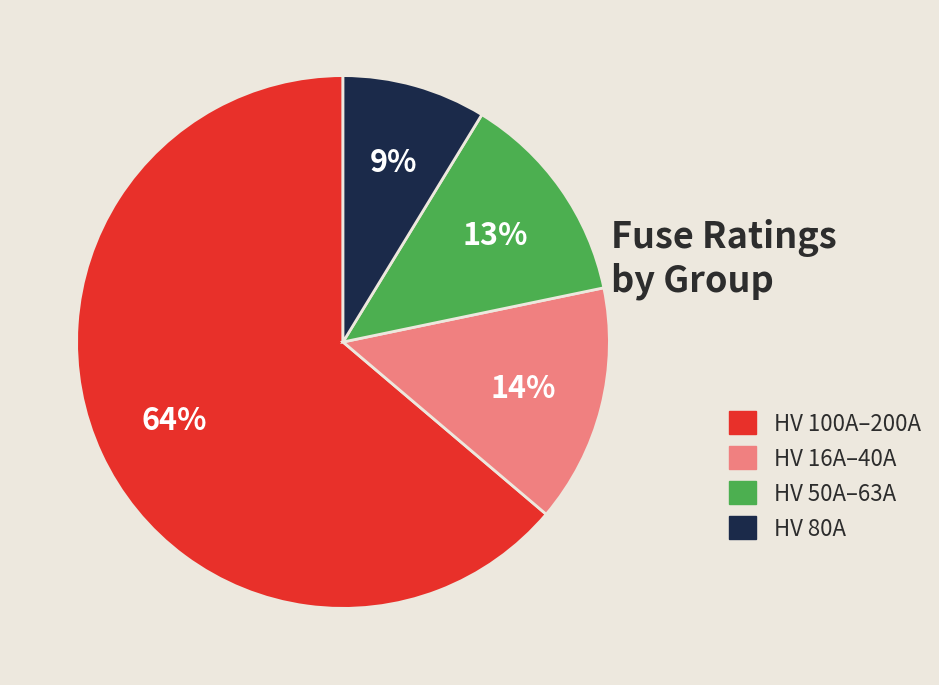

To the nearest percent, what is the average slice percentage?

25%